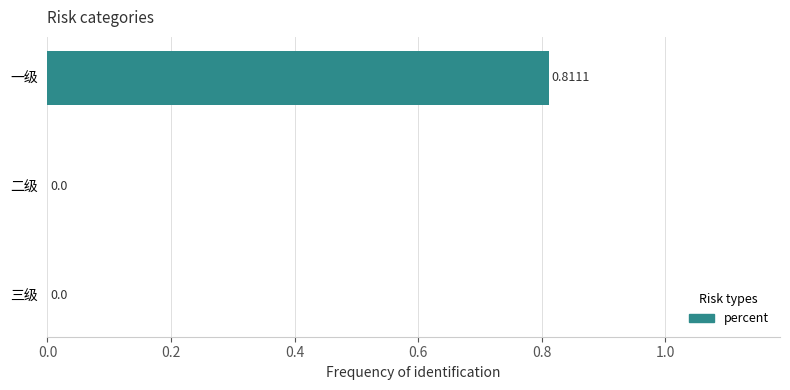

How many positive values are there?

1